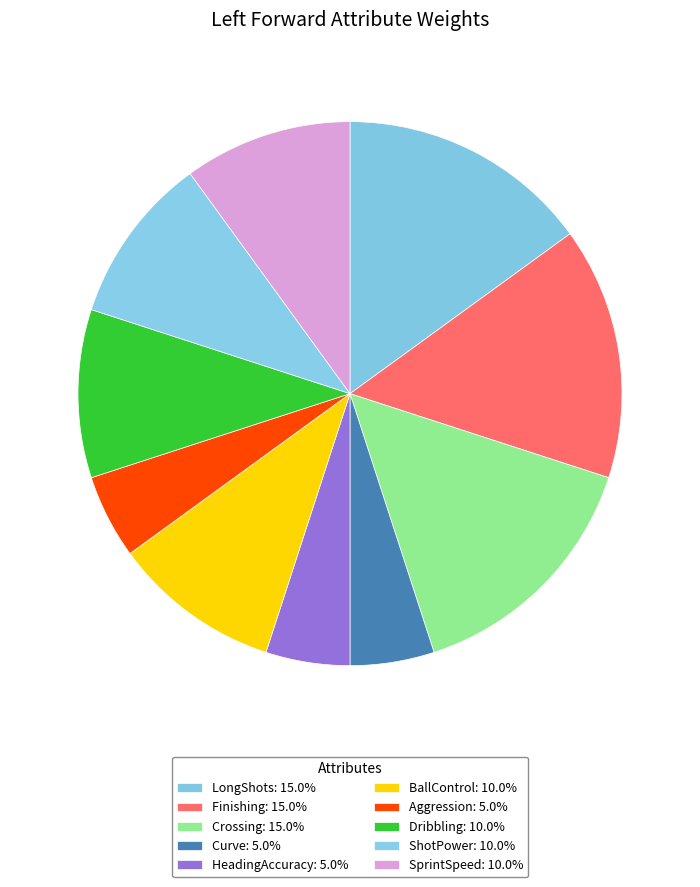

The Curve slice represents 5% of the pie. True or false?

True